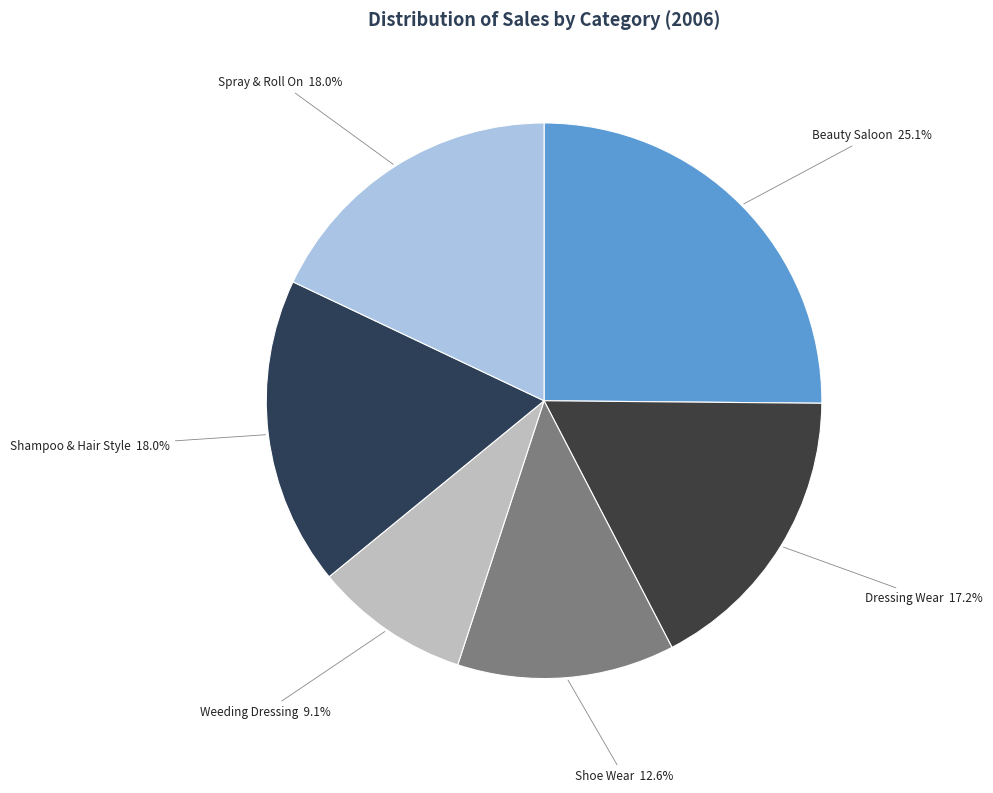

Approximately how many times larger is the value at Beauty Saloon compared to Dressing Wear?

1.5